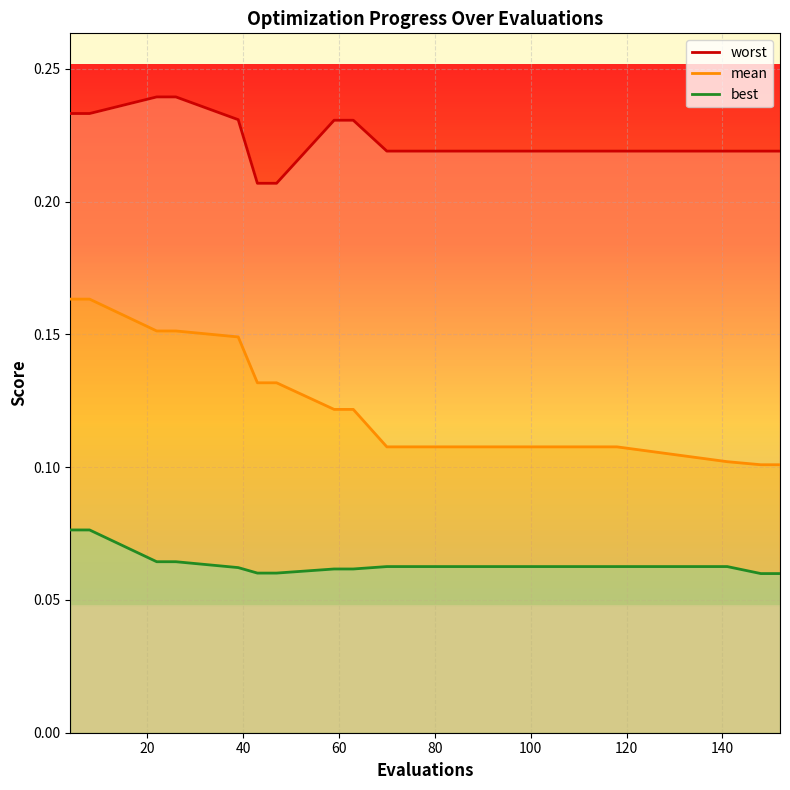

What are all the series names shown in the legend?

worst, mean, best